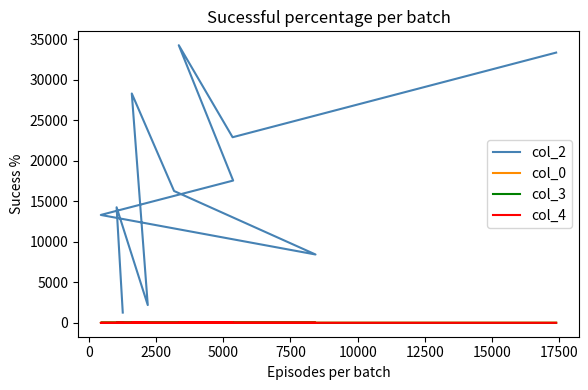

How many distinct data groups are displayed?

4